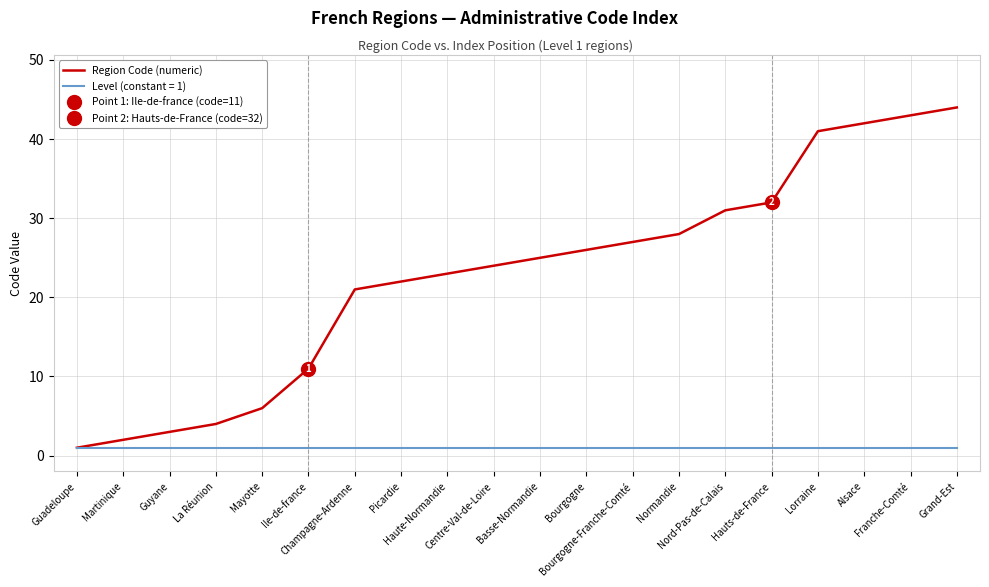

Reading left to right, transcribe all the data shown in this chart.

Guadeloupe=1	Martinique=2	Guyane=3	La Réunion=4	Mayotte=6	Ile-de-france=11	Champagne-Ardenne=21	Picardie=22	Haute-Normandie=23	Centre-Val-de-Loire=24	Basse-Normandie=25	Bourgogne=26	Bourgogne-Franche-Comté=27	Normandie=28	Nord-Pas-de-Calais=31	Hauts-de-France=32	Lorraine=41	Alsace=42	Franche-Comté=43	Grand-Est=44